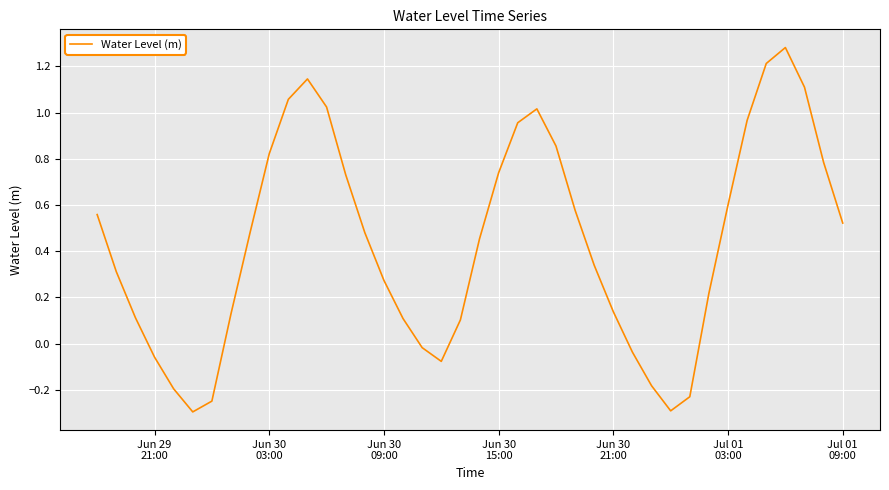

What is the difference between the maximum and minimum values?

1.6